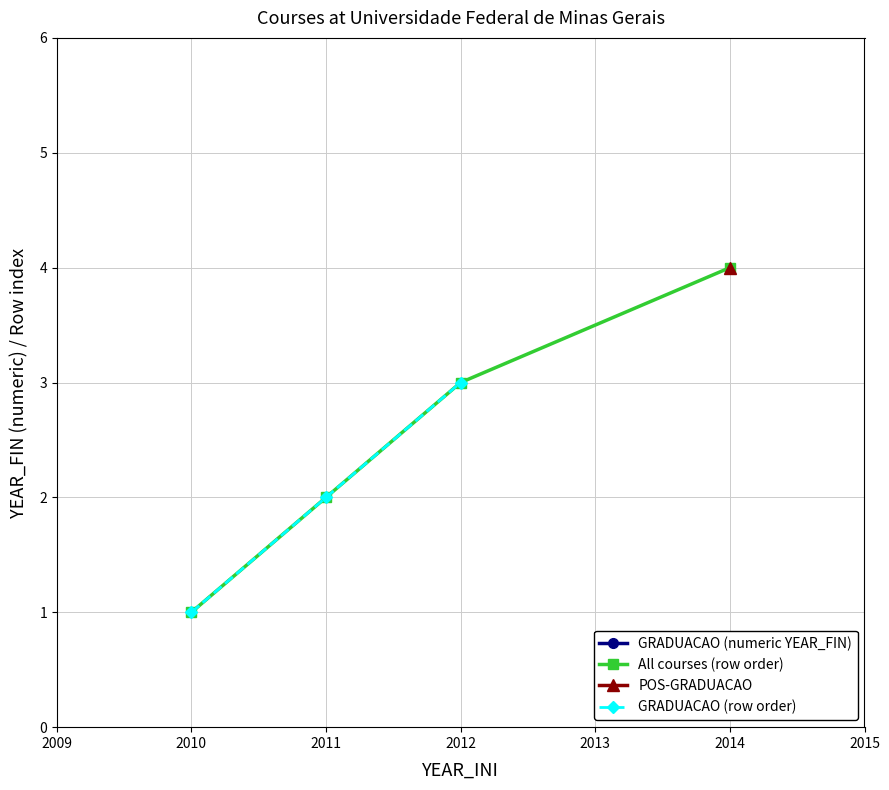

How many data points in GRADUACAO (row order) are less than 2?

1